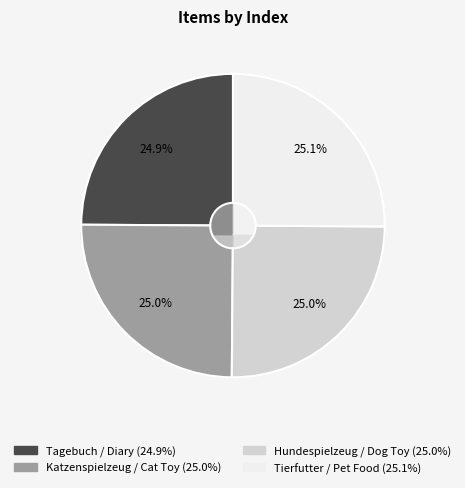

Rank the categories by value from lowest to highest.

Tagebuch / Diary, Katzenspielzeug / Cat Toy, Hundespielzeug / Dog Toy, Tierfutter / Pet Food